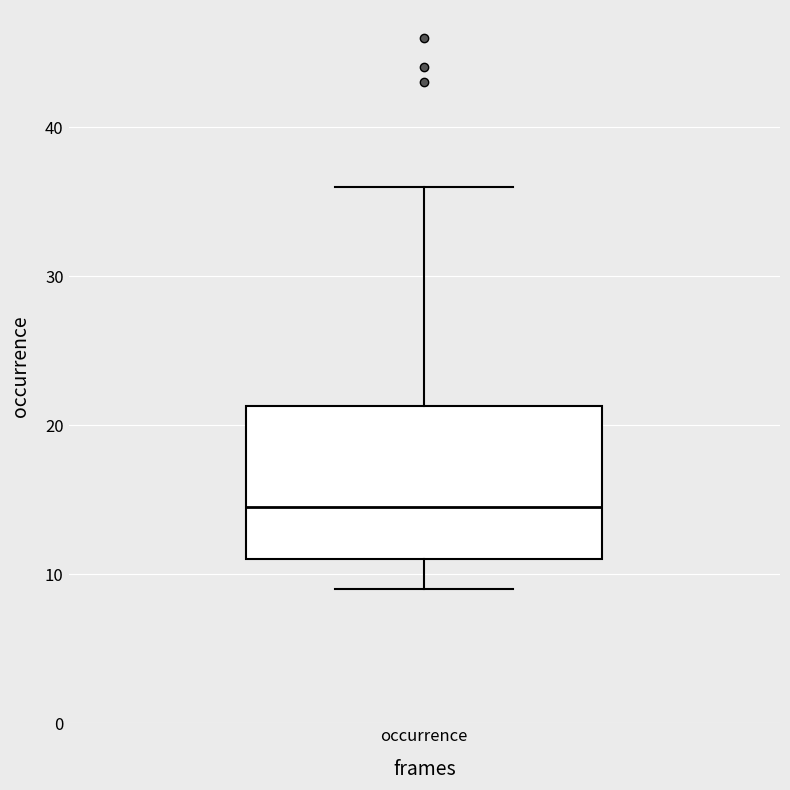

Where is the upper edge of the box for occurrence on the y-axis? The values are not printed on the chart, so give them approximately, as read against the axis.

21